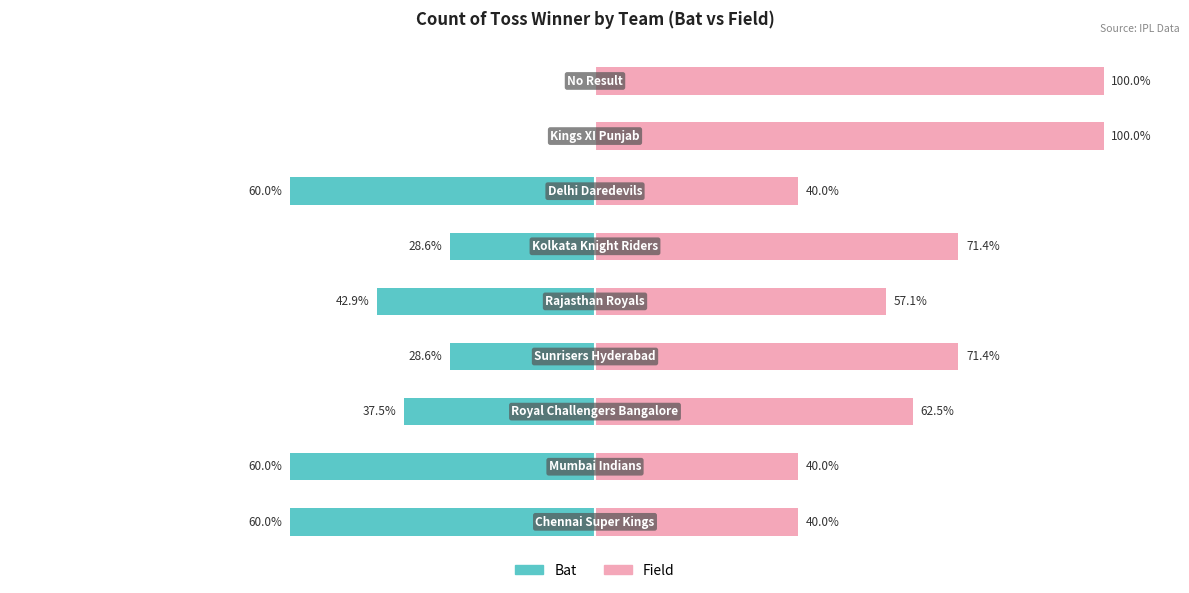

True or false: field has a value of 40.0 at 6.

True